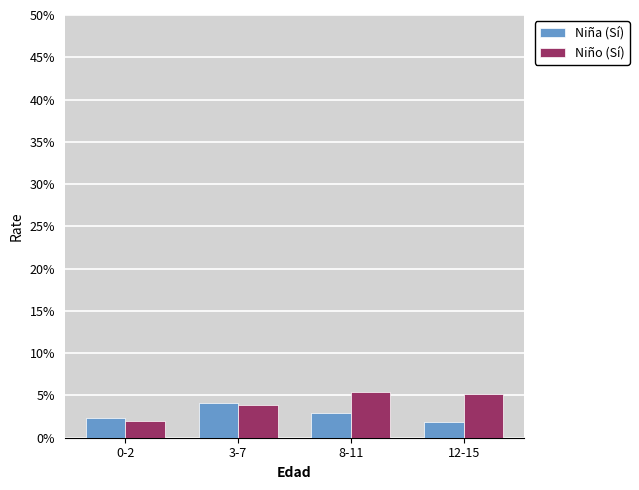

Between 3-7 and 12-15, which series saw the biggest shift?

Niña (Sí)